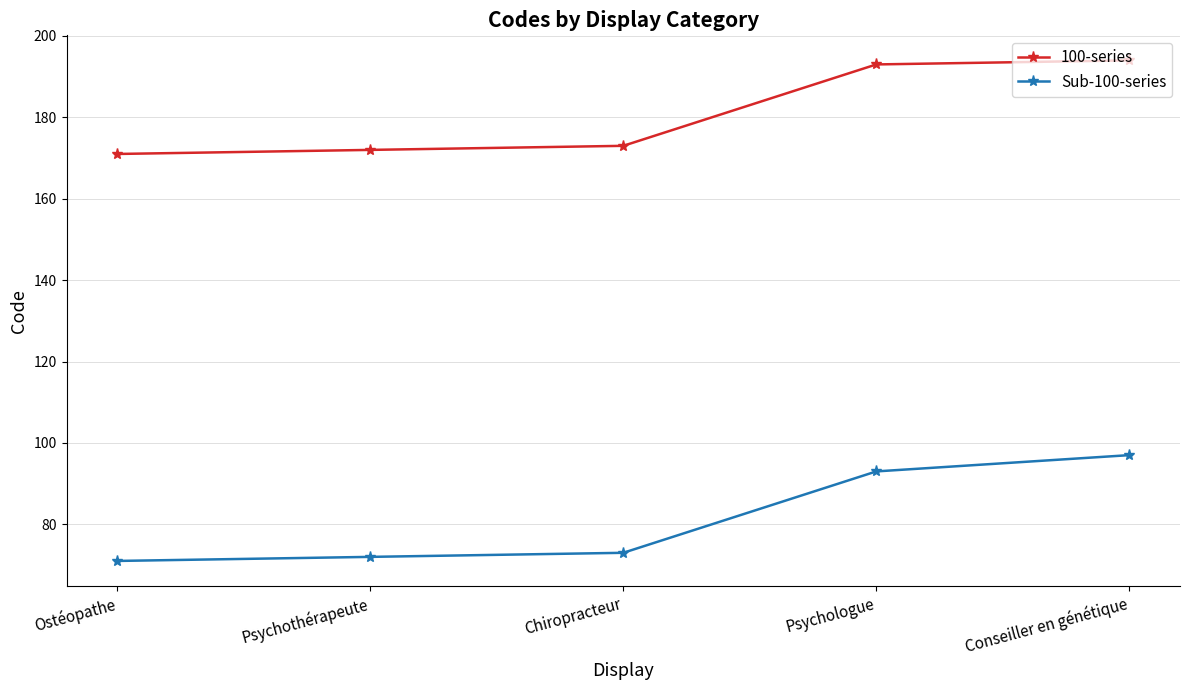

Rank the series by their average value, from highest to lowest.

100-series, Sub-100-series